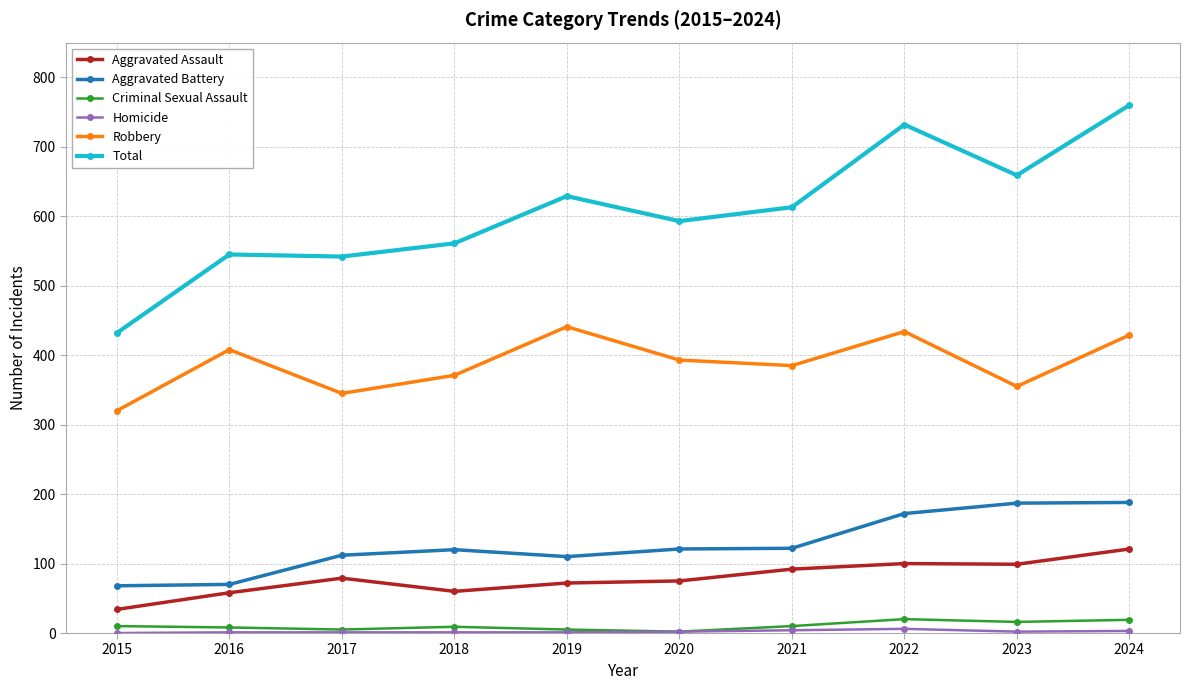

The value of Aggravated Battery at 2017 is 155. True or false?

False